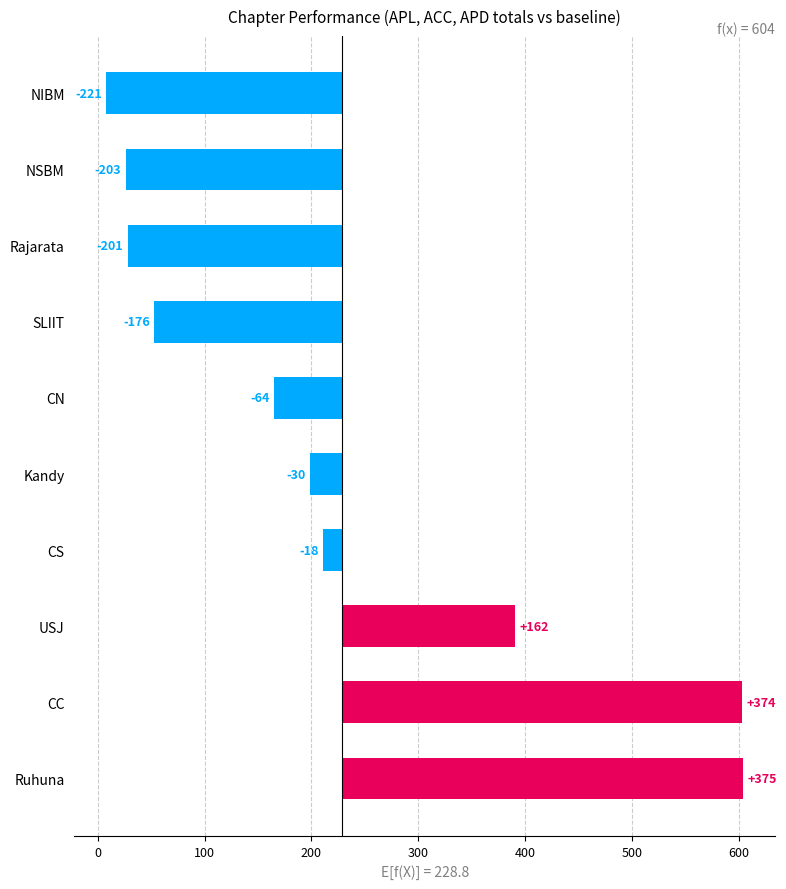

What is the change in value from CS to Rajarata?

-183.0